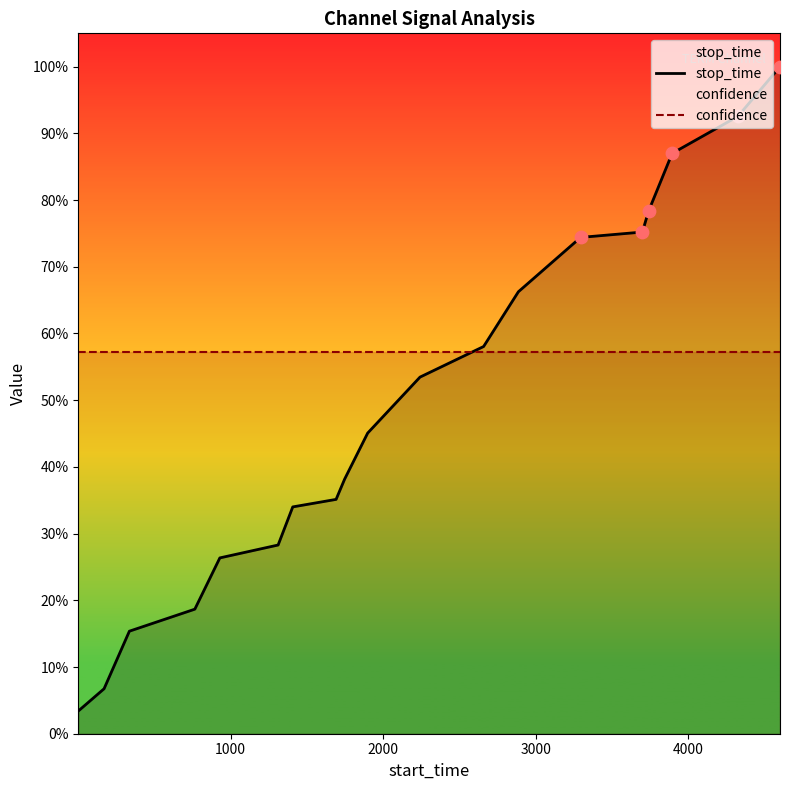

Which series has the largest total across all categories?

confidence